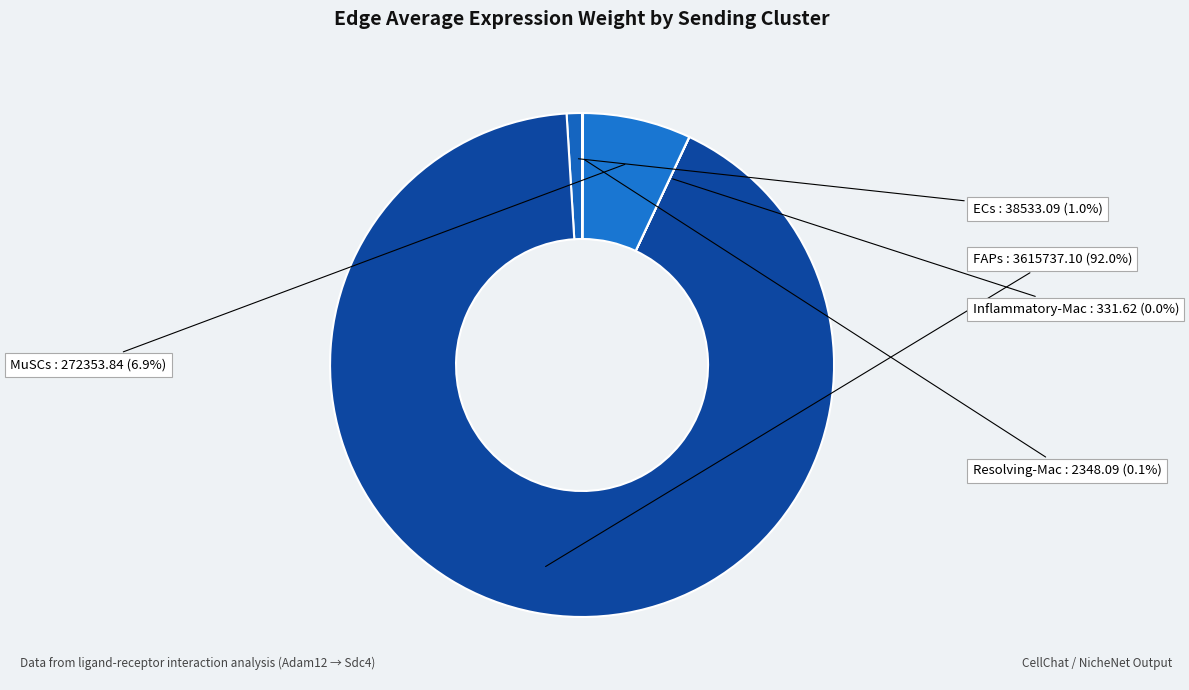

To the nearest percent, what is the difference between the largest and smallest slice percentages?

92%